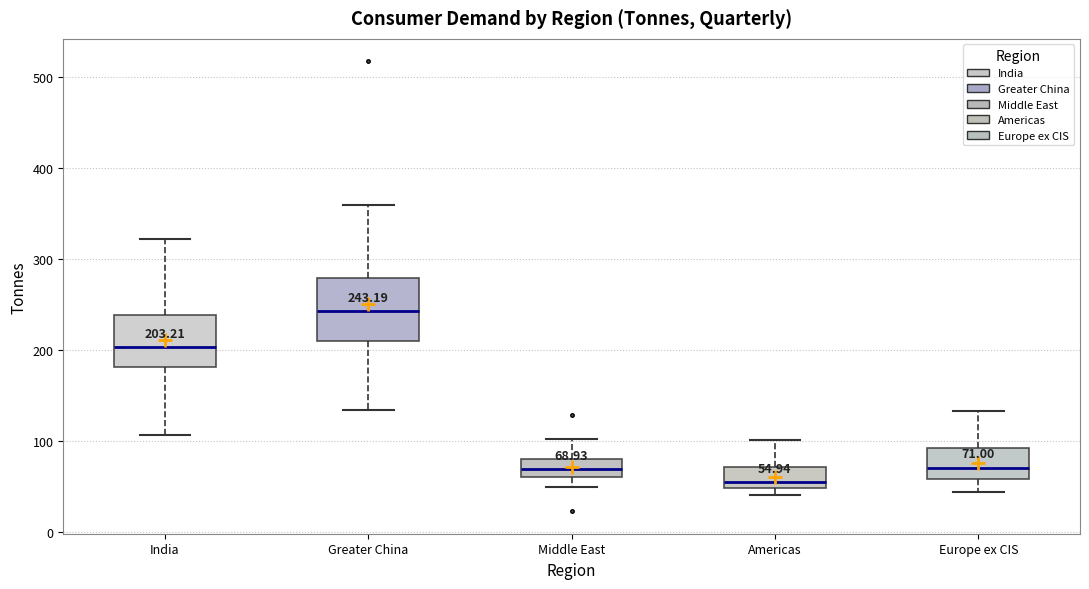

Which box's median line is the highest?

Greater China